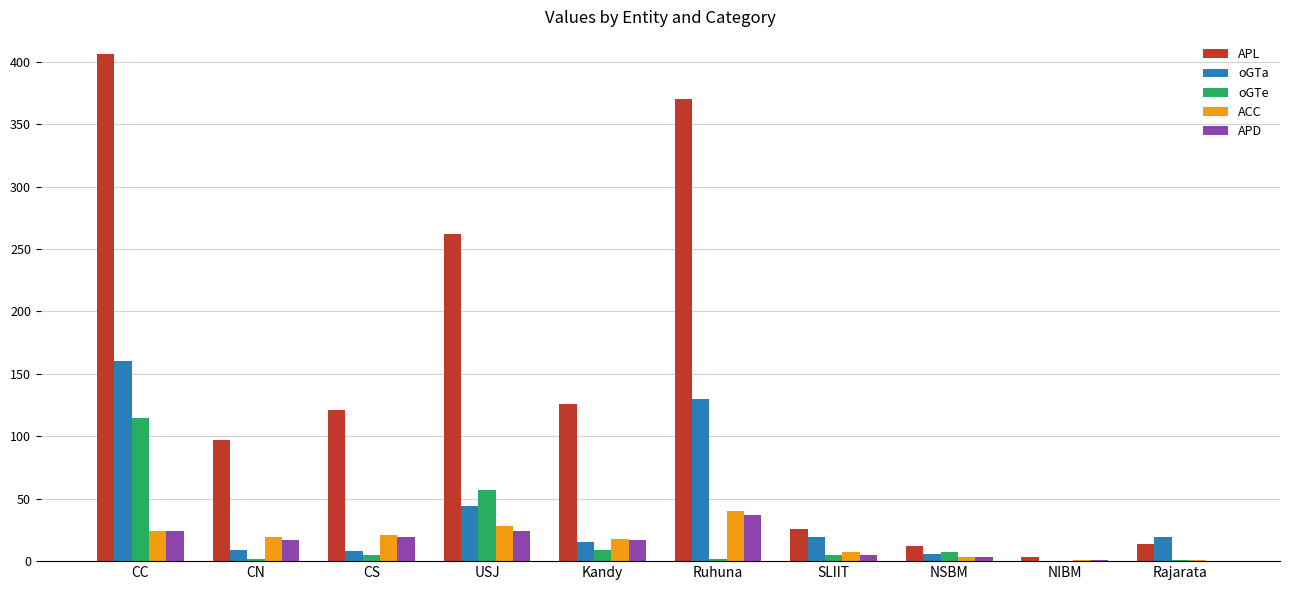

What is the spread (max minus min) of values at CS?

116